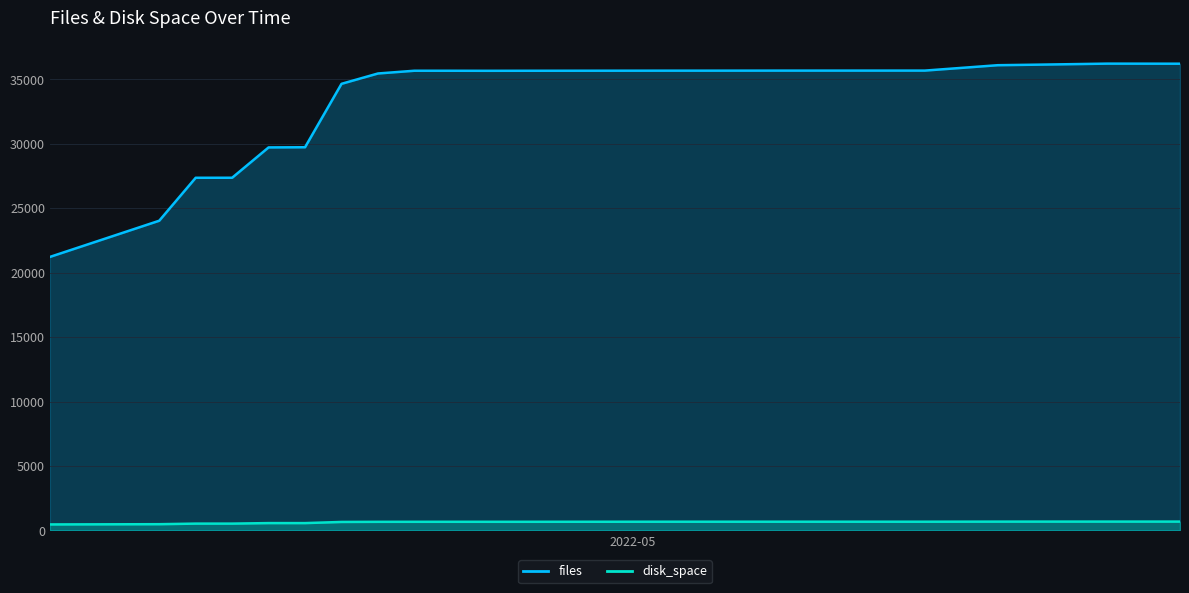

How many data points in disk_space are above 670?

11